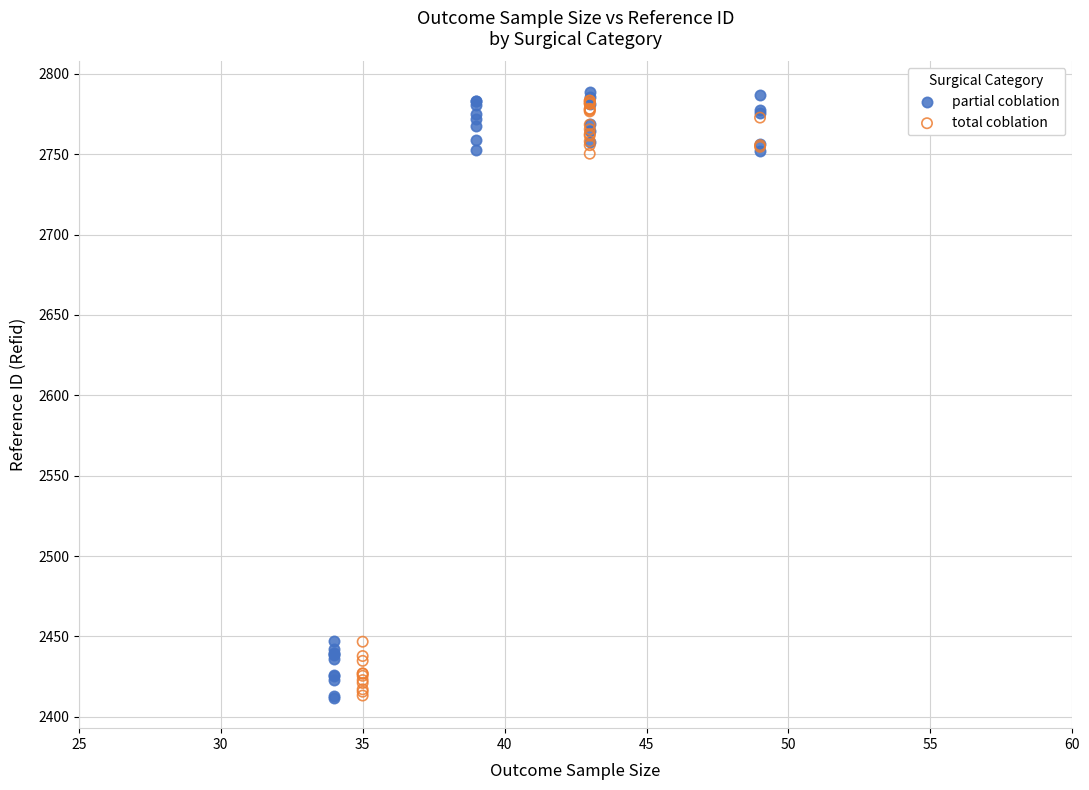

Which series has the widest spread of Y values?

partial coblation